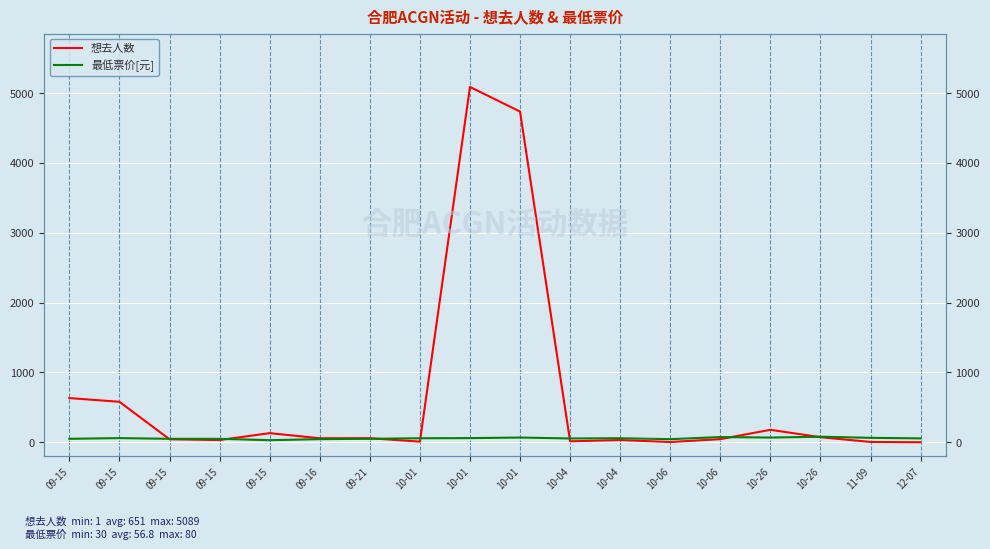

Which series has the largest total across all categories?

想去人数